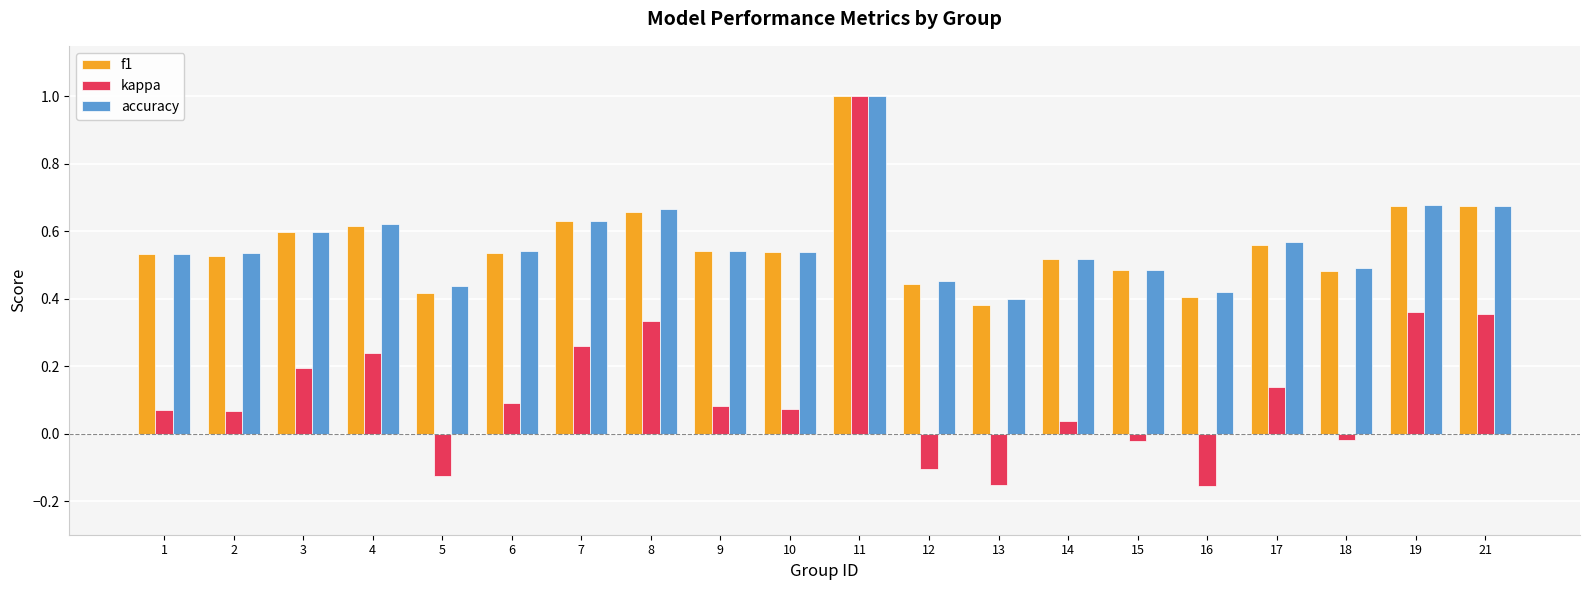

The kappa series shows 0.1 at 14. True or false?

False